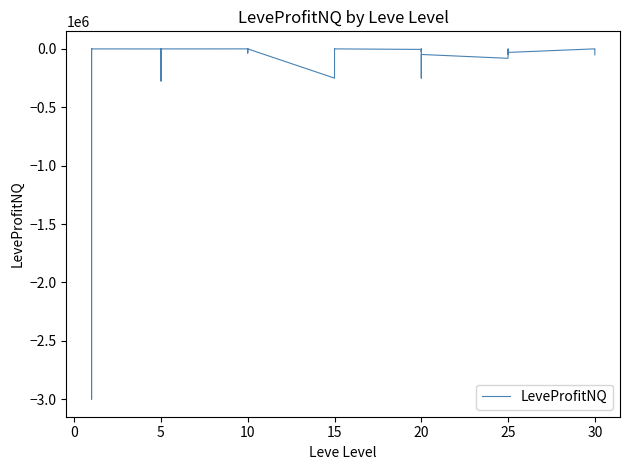

What is the value of the 5th point from the left?

23.0